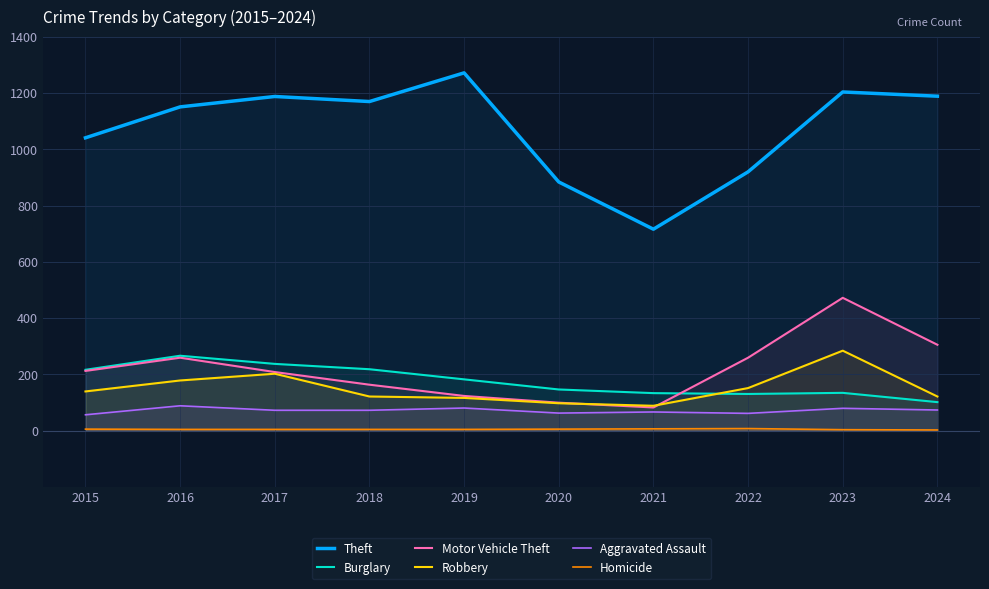

Does the chart have visible grid lines?

Yes